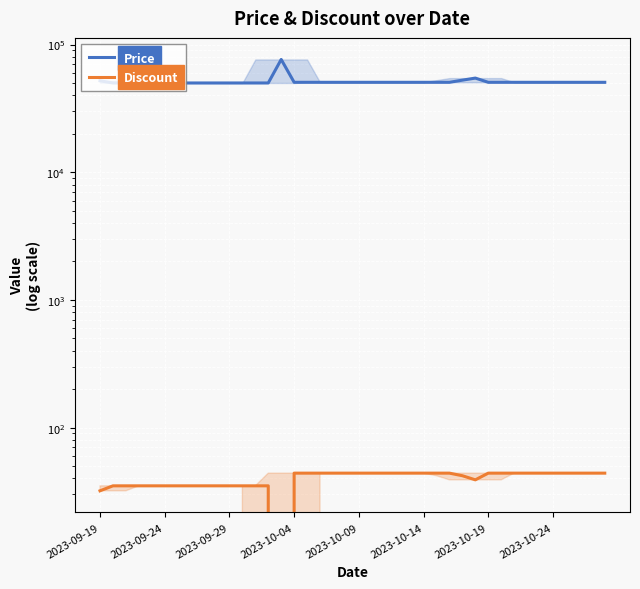

At which label does Price reach its minimum?

2023-09-24